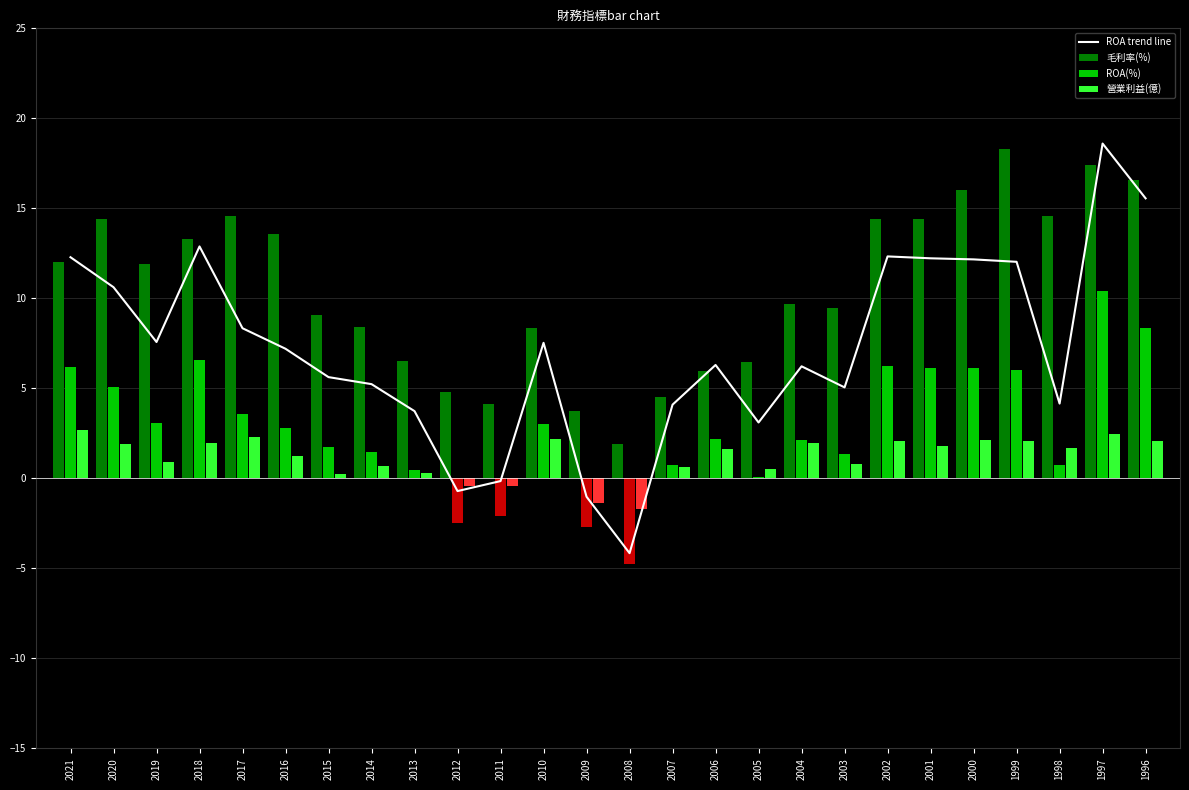

Reading left to right, transcribe all the data shown in this chart.

ROA trend line: 2021=12.3	2020=10.6	2019=7.6	2018=12.9	2017=8.3	2016=7.2	2015=5.6	2014=5.2	2013=3.7	2012=-0.7	2011=-0.2	2010=7.5	2009=-1.0	2008=-4.2	2007=4.1	2006=6.3	2005=3.1	2004=6.2	2003=5.1	2002=12.3	2001=12.2	2000=12.2	1999=12.0	1998=4.2	1997=18.6	1996=15.6
毛利率(%): 2021=12.0	2020=14.4	2019=11.9	2018=13.3	2017=14.6	2016=13.6	2015=9.1	2014=8.4	2013=6.5	2012=4.8	2011=4.1	2010=8.3	2009=3.7	2008=1.9	2007=4.5	2006=6.0	2005=6.5	2004=9.7	2003=9.5	2002=14.4	2001=14.4	2000=16.0	1999=18.3	1998=14.6	1997=17.4	1996=16.6
ROA(%): 2021=6.2	2020=5.1	2019=3.0	2018=6.6	2017=3.6	2016=2.8	2015=1.8	2014=1.5	2013=0.5	2012=-2.5	2011=-2.1	2010=3.0	2009=-2.7	2008=-4.8	2007=0.7	2006=2.2	2005=0.1	2004=2.1	2003=1.4	2002=6.2	2001=6.2	2000=6.1	1999=6.0	1998=0.8	1997=10.4	1996=8.4
營業利益(億): 2021=2.7	2020=1.9	2019=0.9	2018=2.0	2017=2.3	2016=1.3	2015=0.3	2014=0.7	2013=0.3	2012=-0.4	2011=-0.4	2010=2.2	2009=-1.4	2008=-1.7	2007=0.6	2006=1.6	2005=0.5	2004=2.0	2003=0.8	2002=2.1	2001=1.8	2000=2.1	1999=2.1	1998=1.7	1997=2.5	1996=2.1